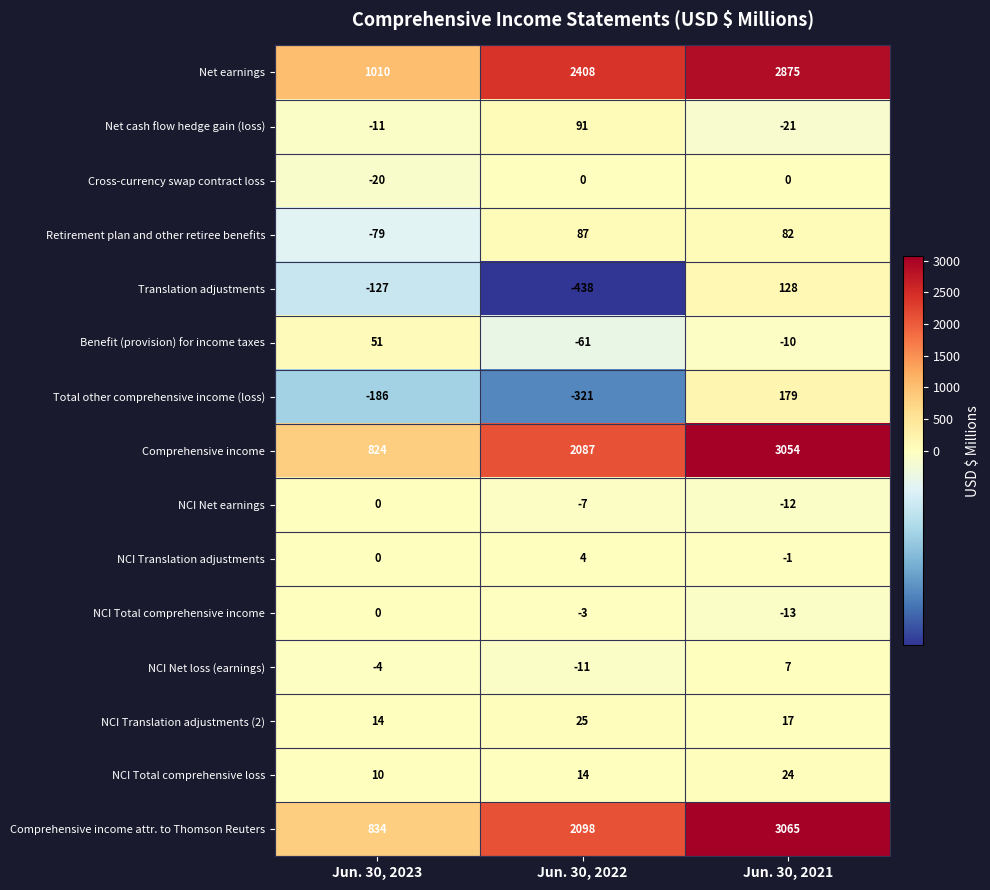

Is it true that Comprehensive income equals 2087 at Jun. 30, 2022?

True